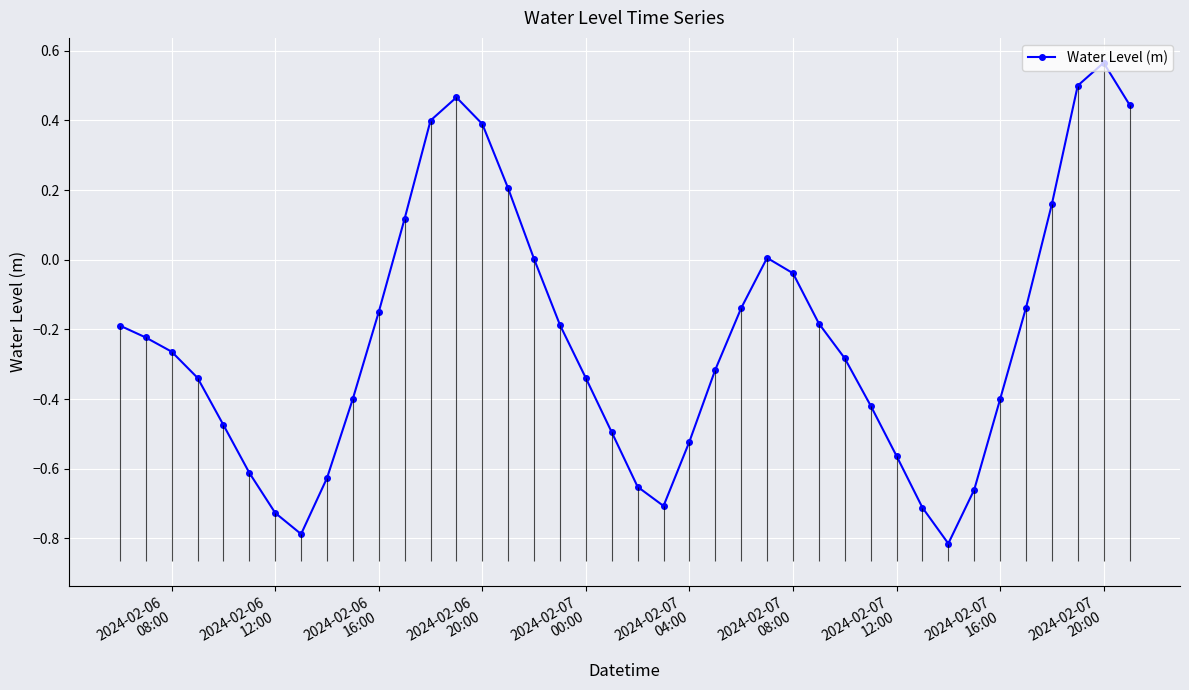

How many values are above zero?

11